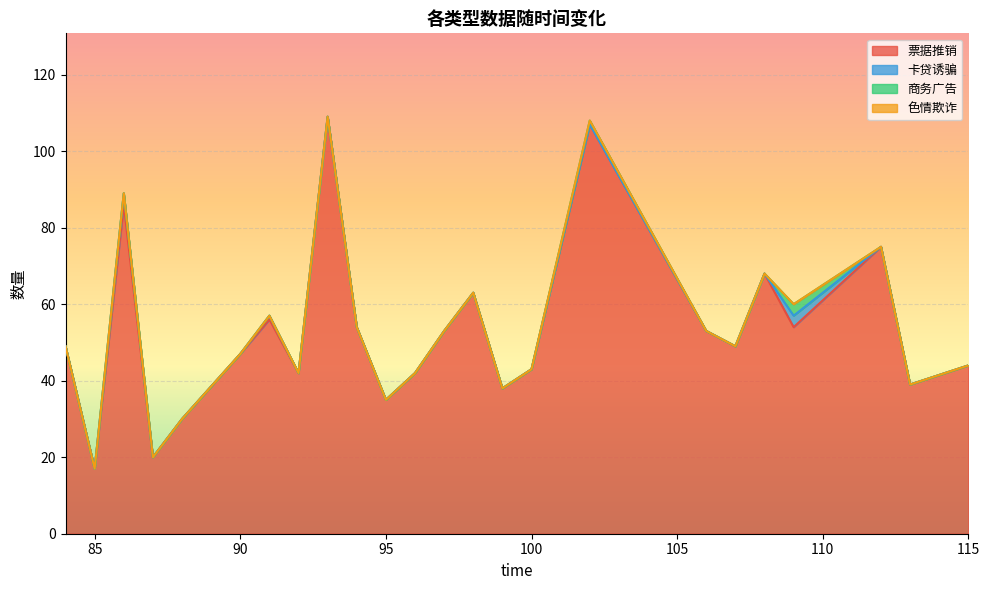

True or false: 商务广告 has more than 0 points higher than both neighbors.

True